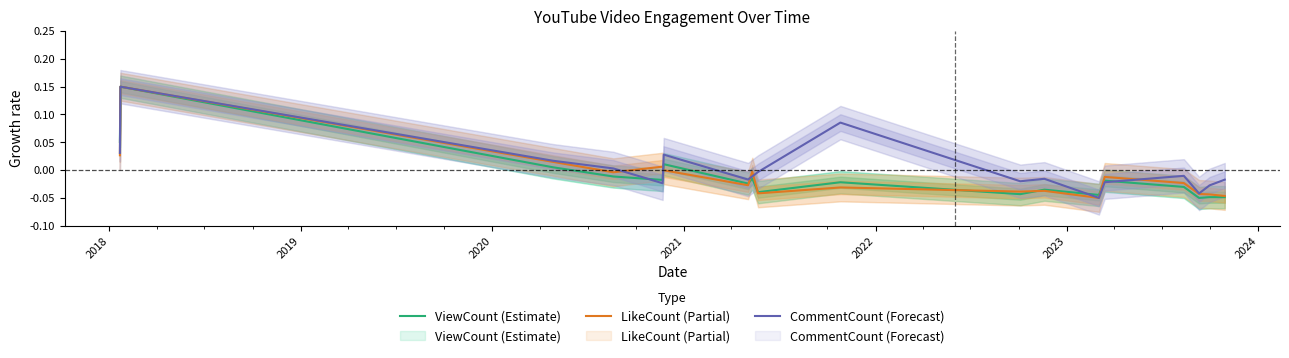

What is the label of the 15th point from the right?

2020